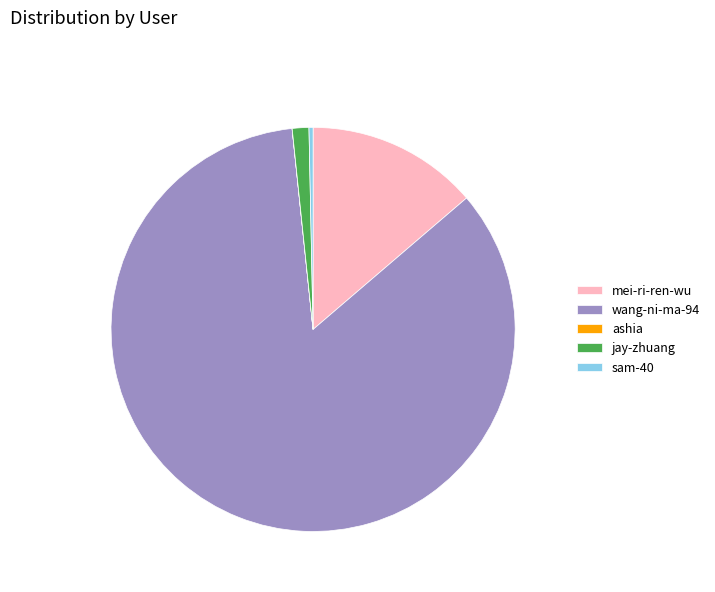

Combined, do mei-ri-ren-wu and sam-40 account for over 50%?

No